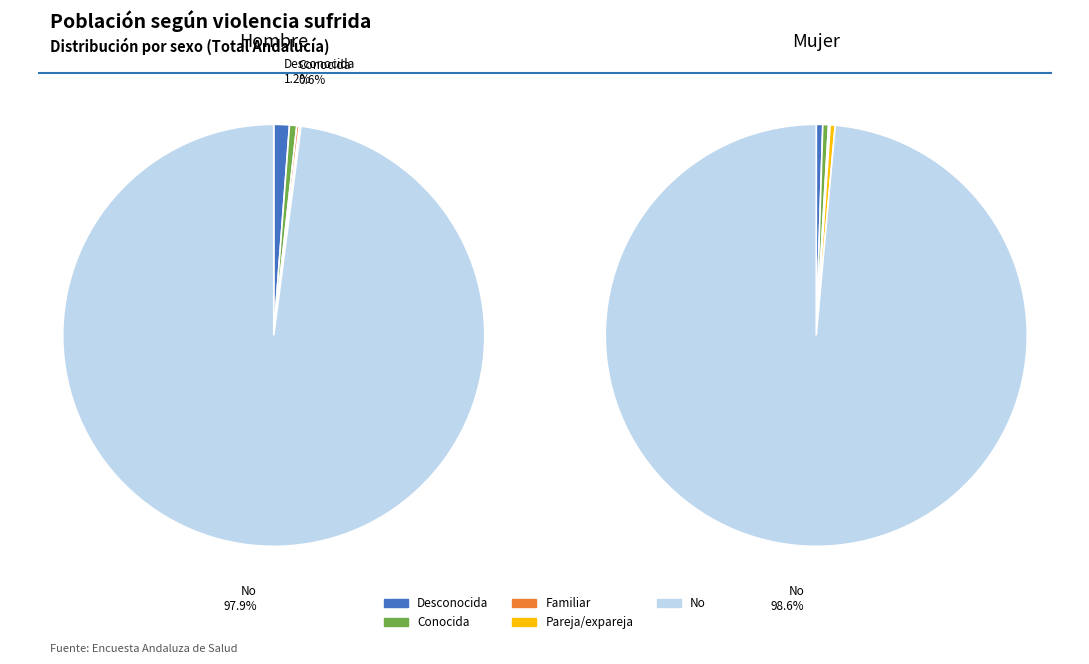

What percentage is NOT represented by Sí, por mi pareja/expareja?

99.9%